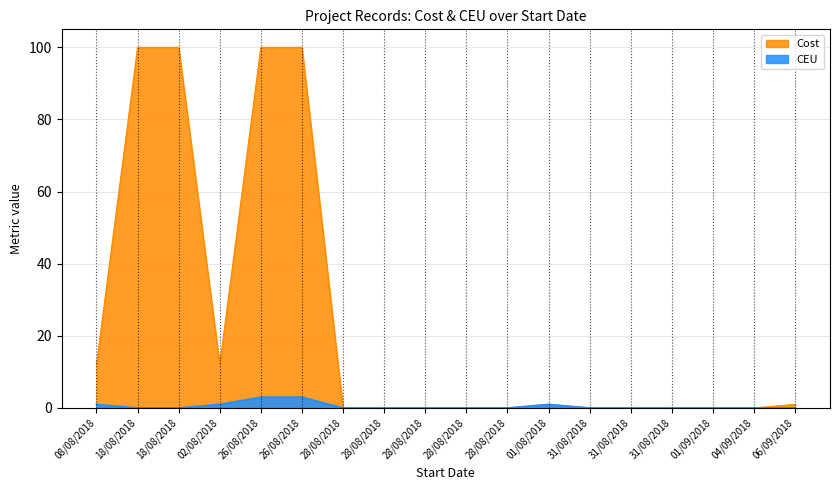

How many lines are shown in the chart?

2